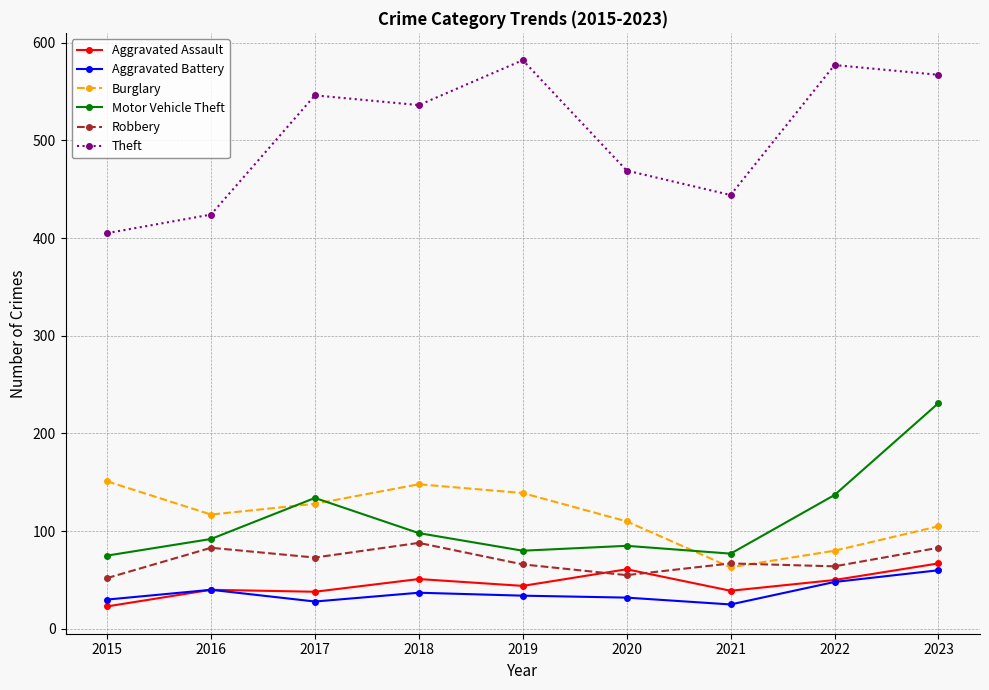

Which series has the widest spread of values?

Theft